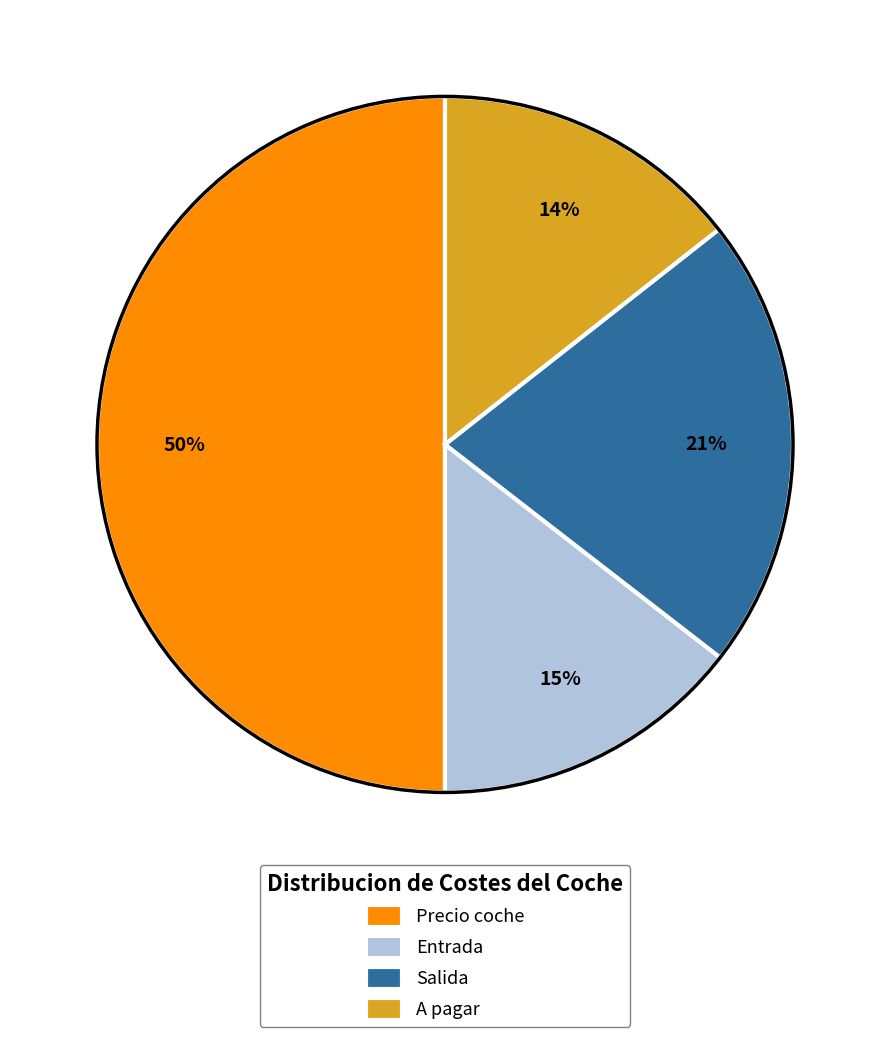

Is it true that Precio coche is 63% of the pie?

False